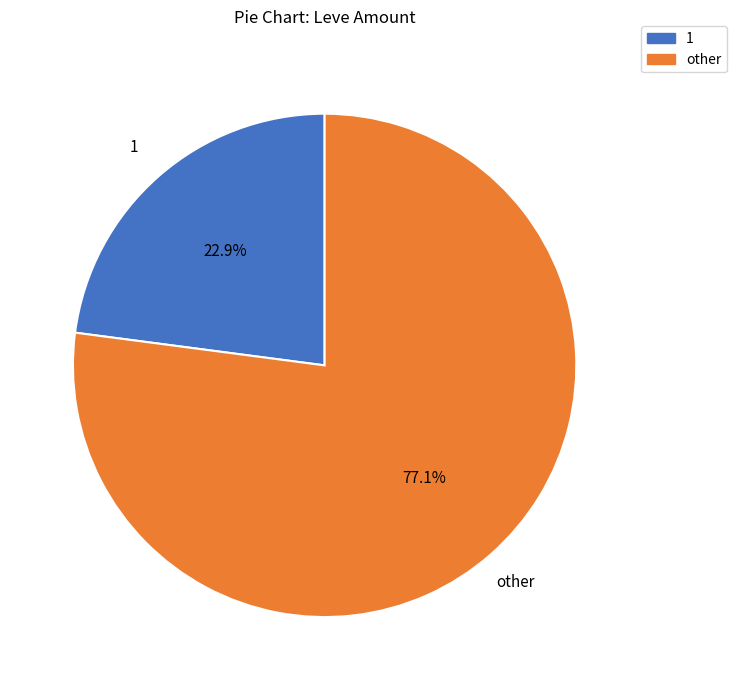

Is there a majority slice in this chart?

Yes